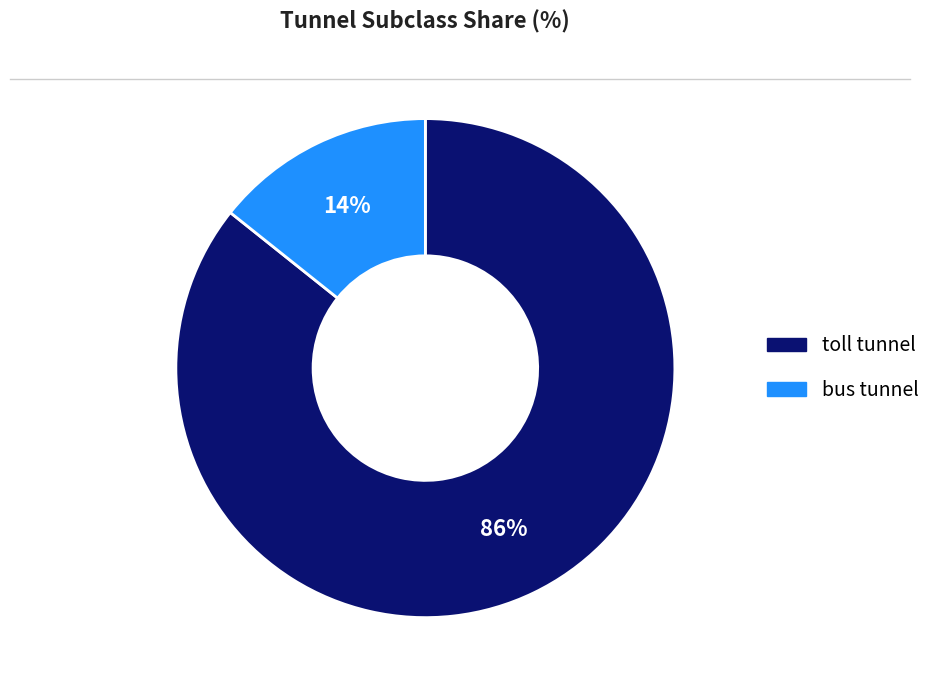

Is the sum of bus tunnel and toll tunnel greater than half?

Yes